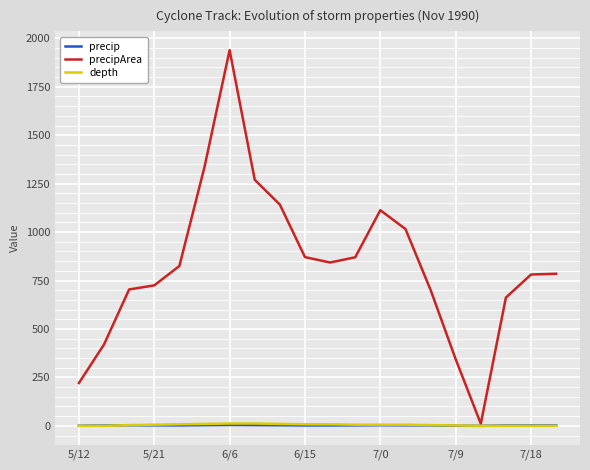

Which series has the largest range (max minus min)?

precipArea